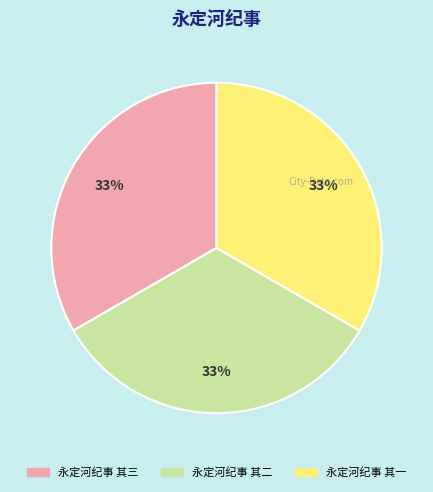

To the nearest percent, what portion does 永定河纪事 其一 represent?

33%